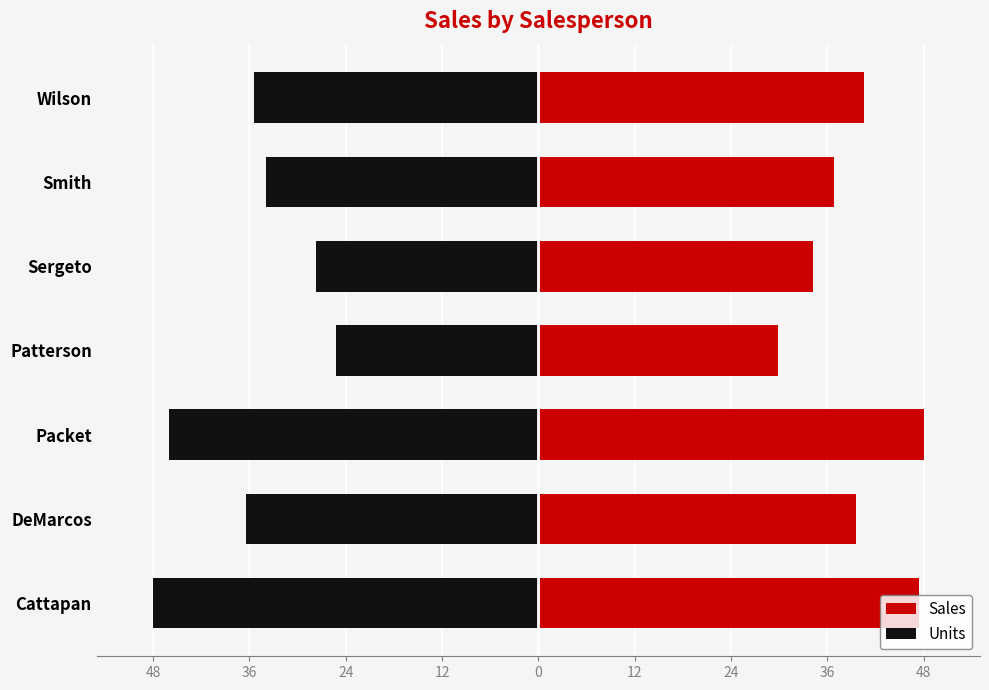

What is the average value of the Sales series?

39.5